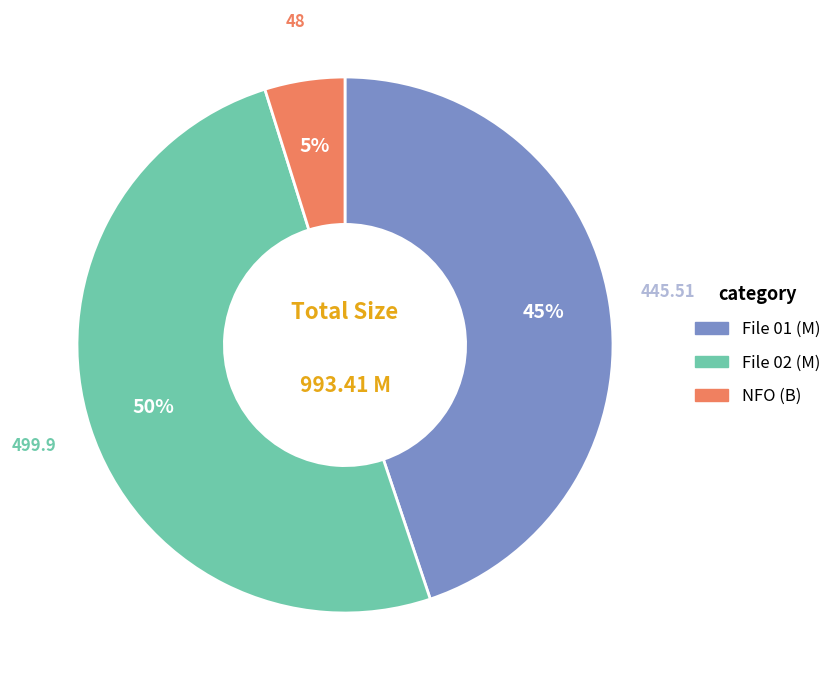

To the nearest percent, what is the average slice percentage?

33%